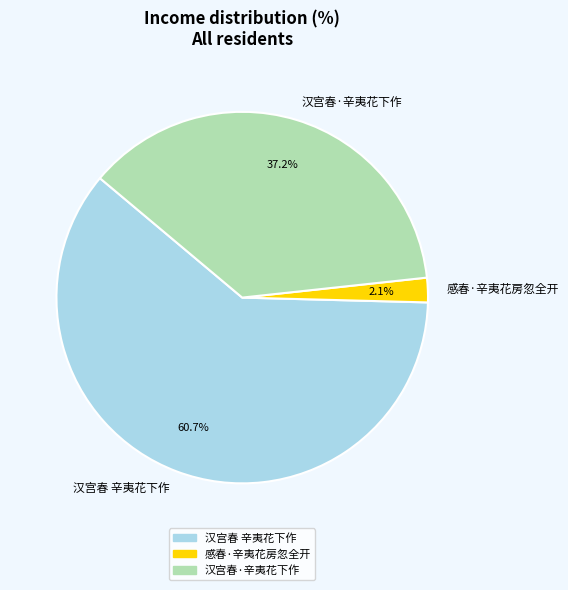

What is the ratio of the value at 汉宫春 辛夷花下作 to the value at 汉宫春·辛夷花下作?

1.6